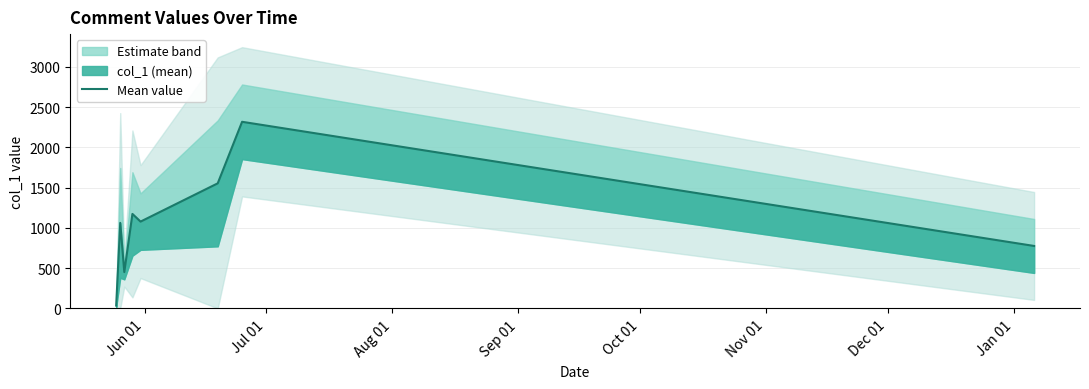

What is the sum of all values?

8441.5